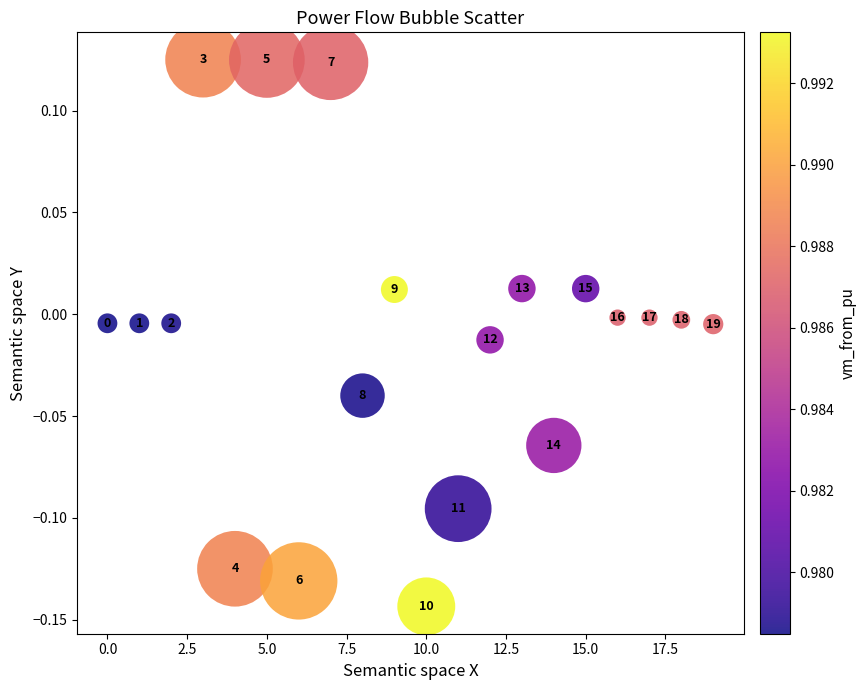

What is the range of Y values (max minus min)?

0.3